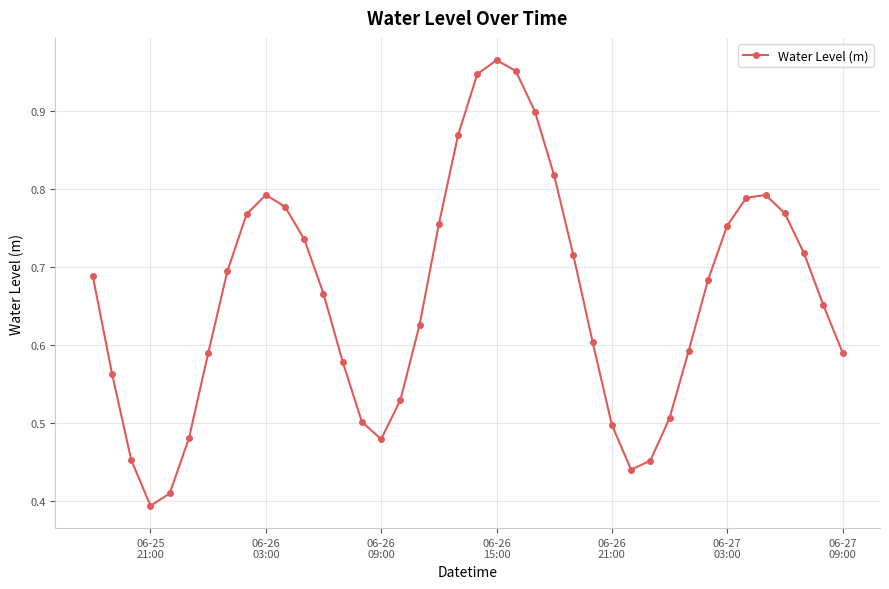

What is the sum of all values?

26.5